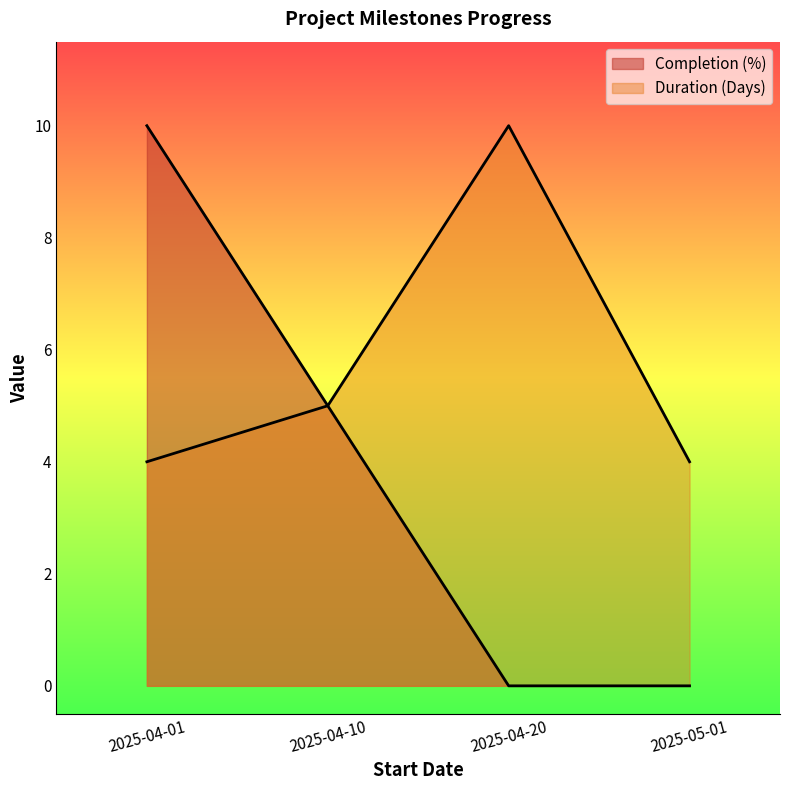

True or false: Completion (%) has more than 0 interior local peaks.

False